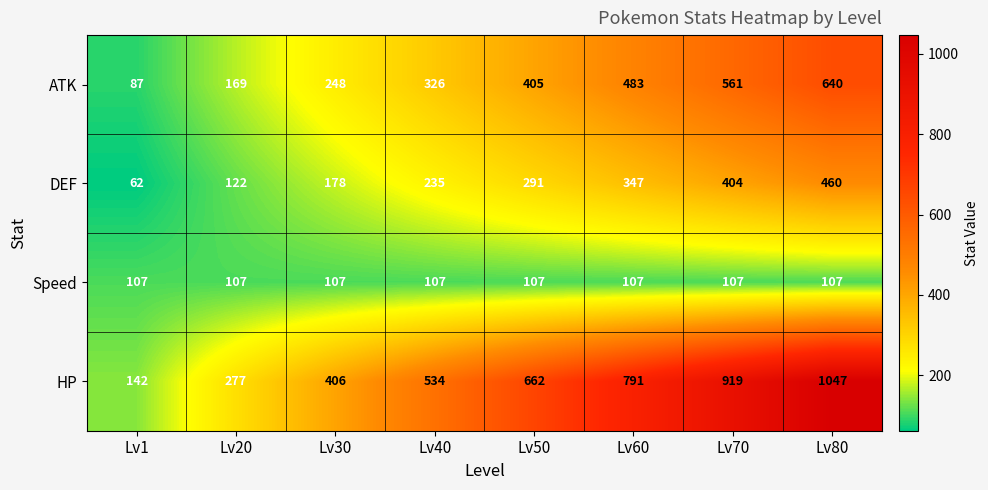

Which series has the largest total across all categories?

HP